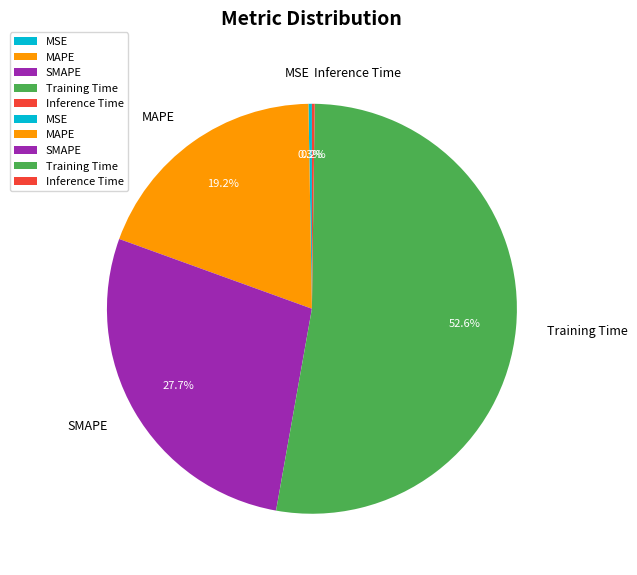

Which slice is the largest?

Training Time